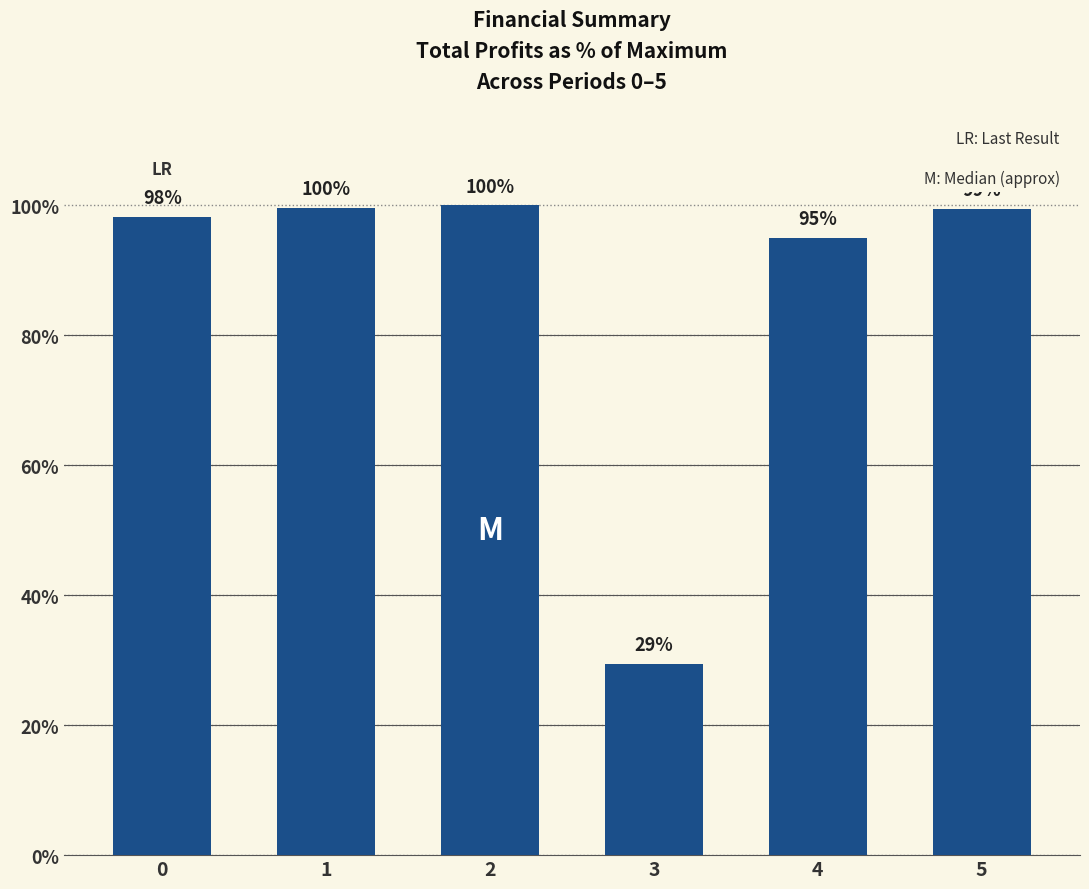

The value at 2 is 100.0. True or false?

True